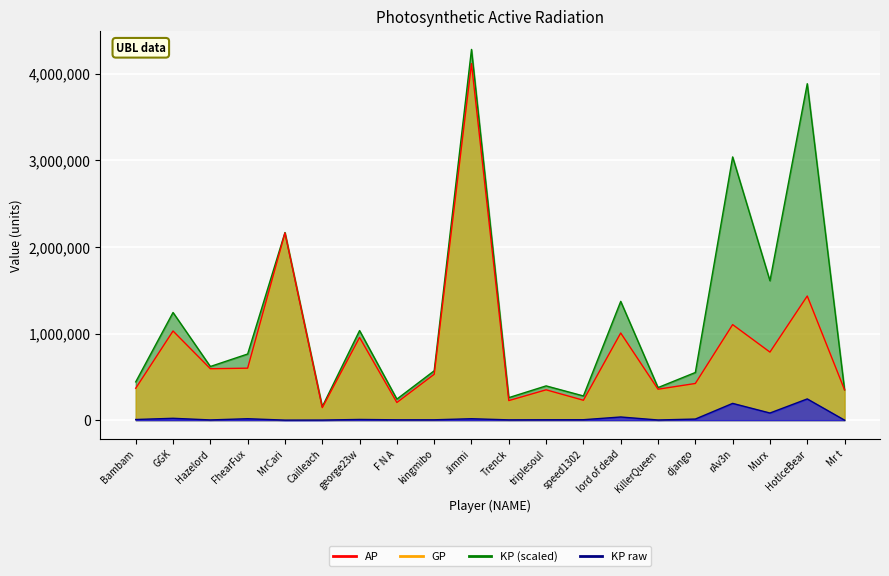

What position from the left is KillerQueen?

15